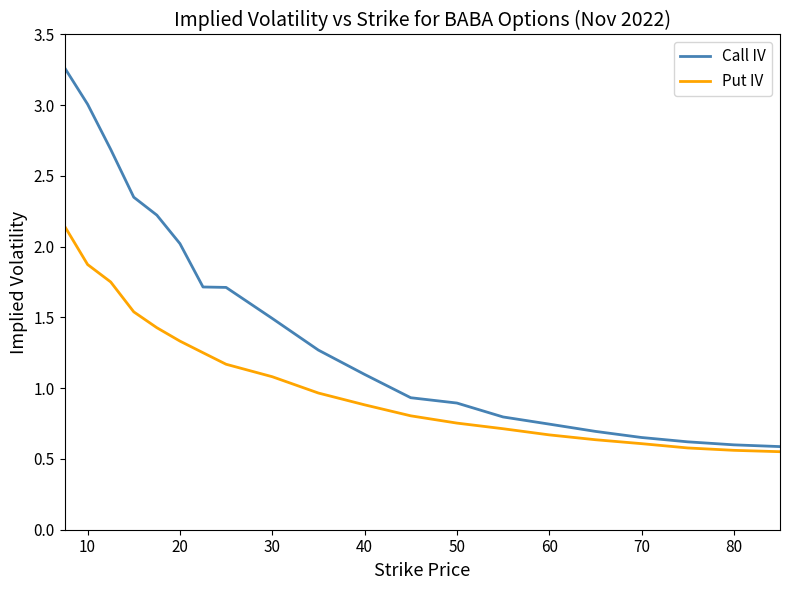

List the series in order of their peak value, lowest first.

Put IV, Call IV